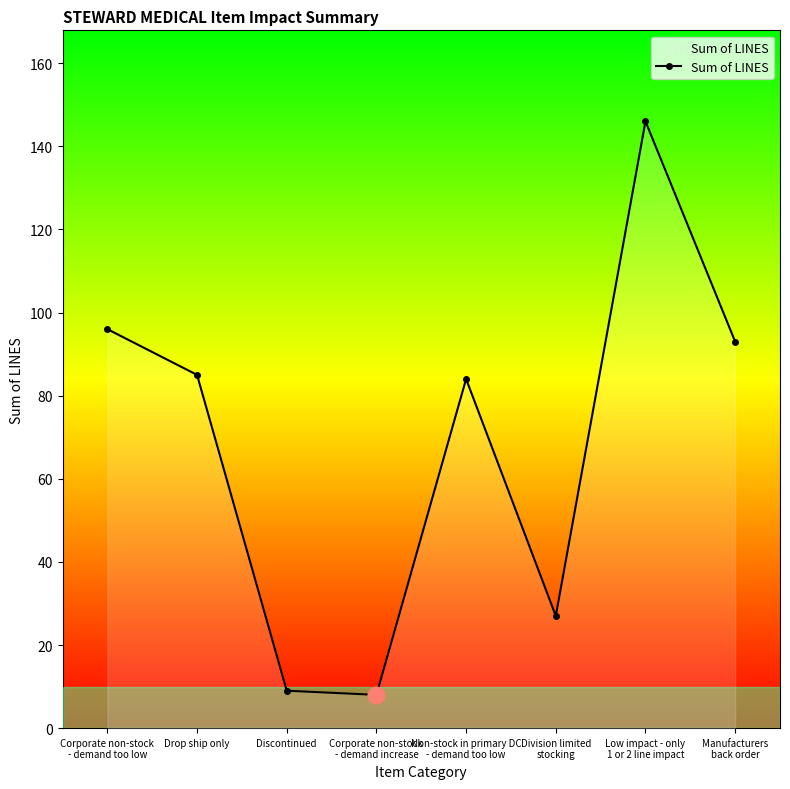

How many lines are shown in the chart?

1